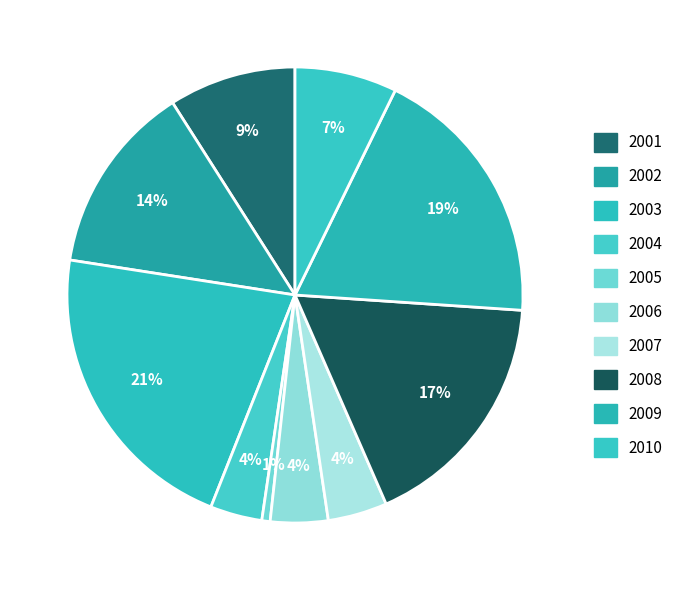

How many segments does this pie chart have?

10